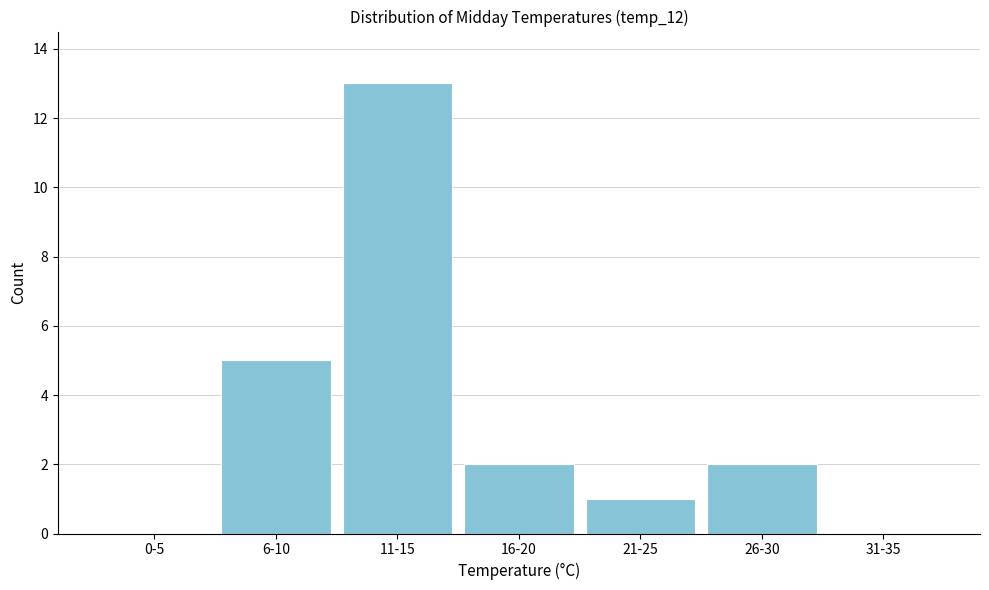

Reading right to left, list all the values displayed in this chart.

31-35=0	26-30=2	21-25=1	16-20=2	11-15=13	6-10=5	0-5=0